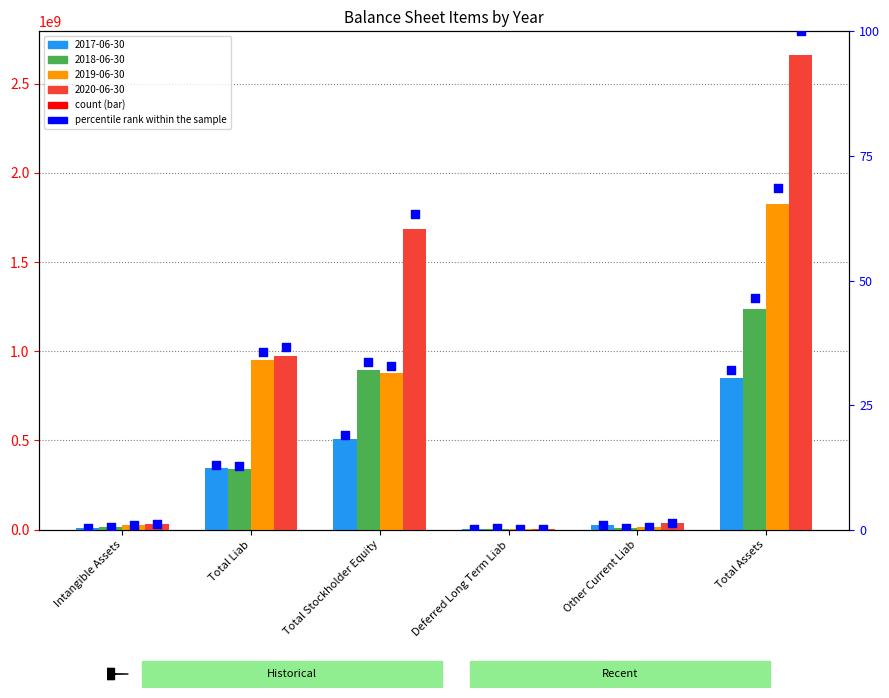

What is the change in value from Intangible Assets to Total Assets?

+31.7